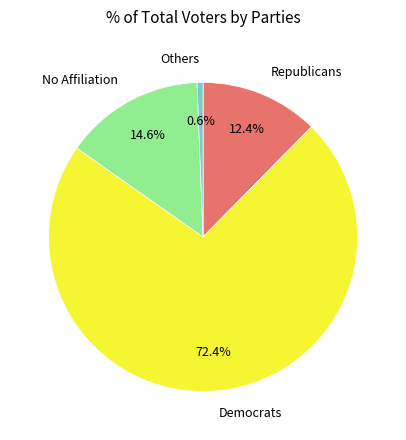

How many slices are in this pie chart?

4